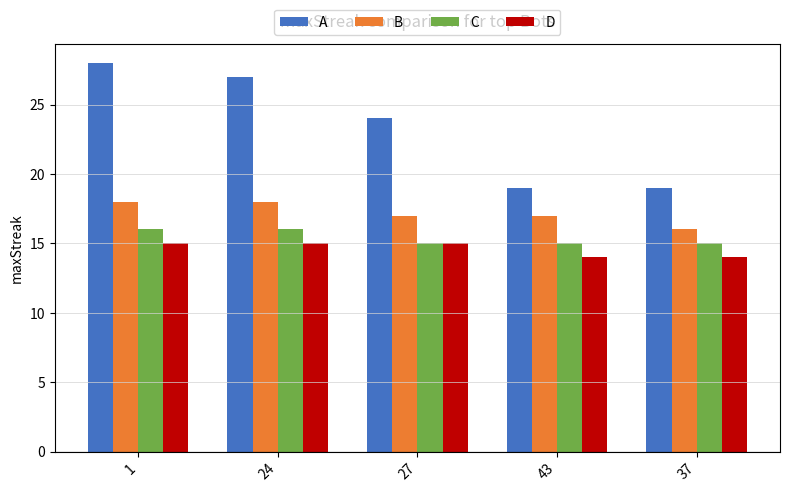

How many bars are there in each group?

4